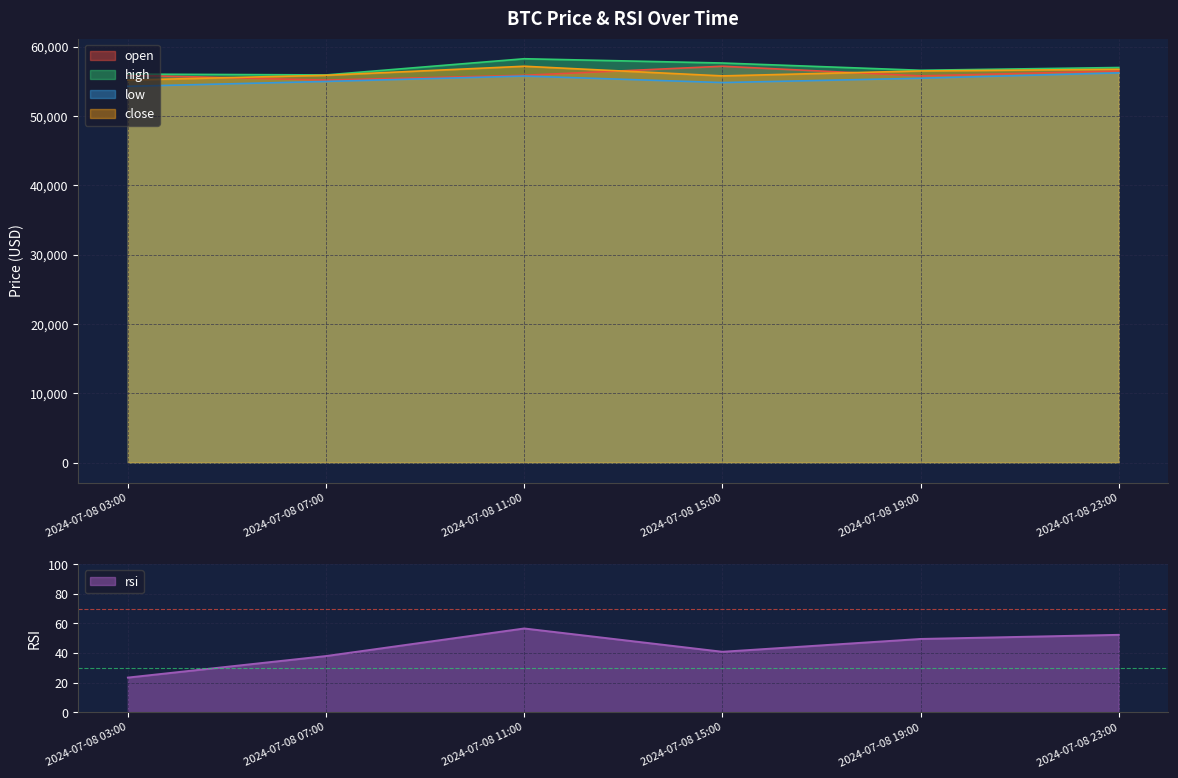

At which category does the chart reach its peak across all series?

2024-07-08 11:00